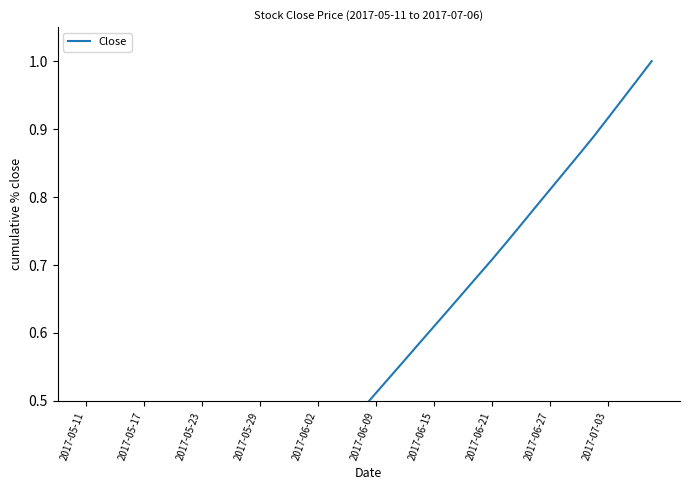

What is the difference between the maximum and minimum values?

1.0